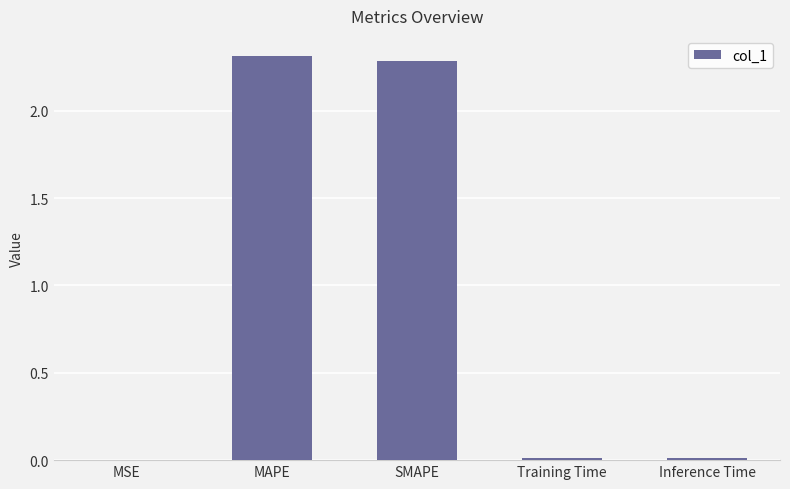

The chart shows a value of 2.3 at SMAPE. True or false?

True